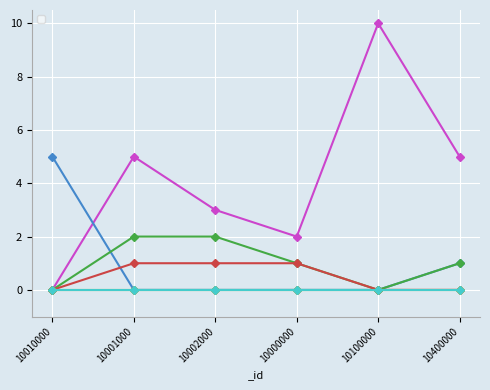

In _hp, how many points are higher than both neighbors (excluding endpoints)?

2